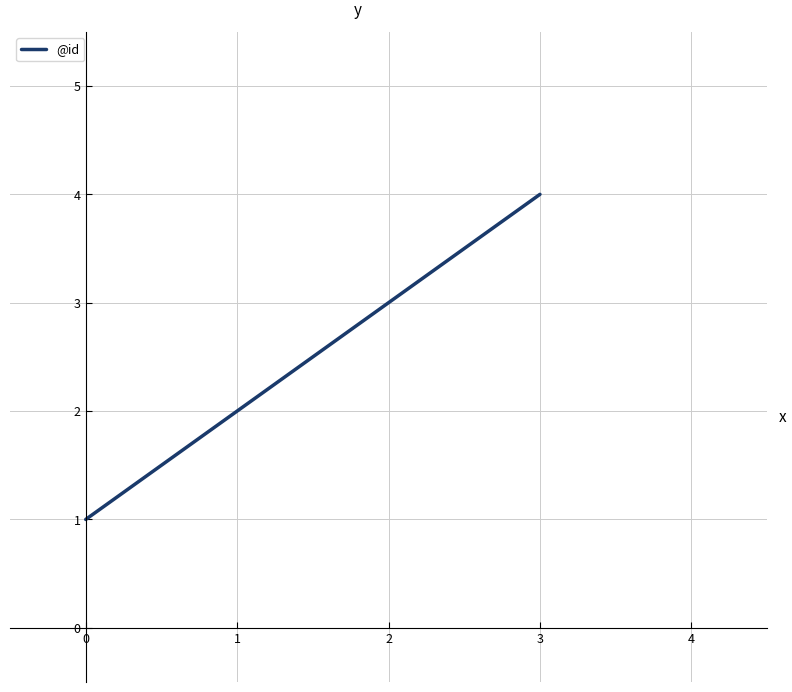

Approximately how many times larger is the value at 1 compared to 2?

0.7